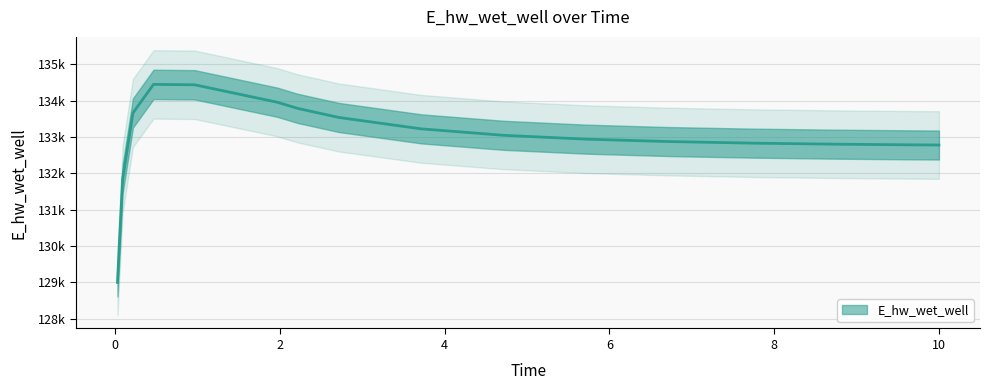

How many data points are less than 133042?

8